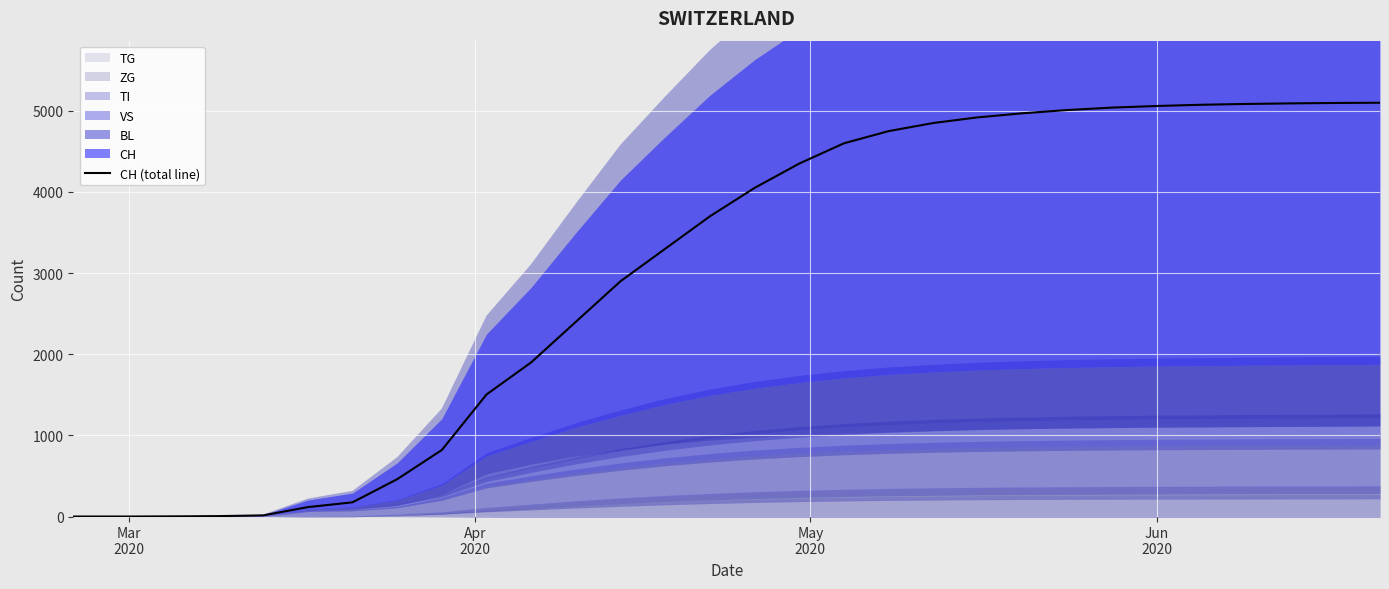

What is the maximum value for CH (total line)?

5100